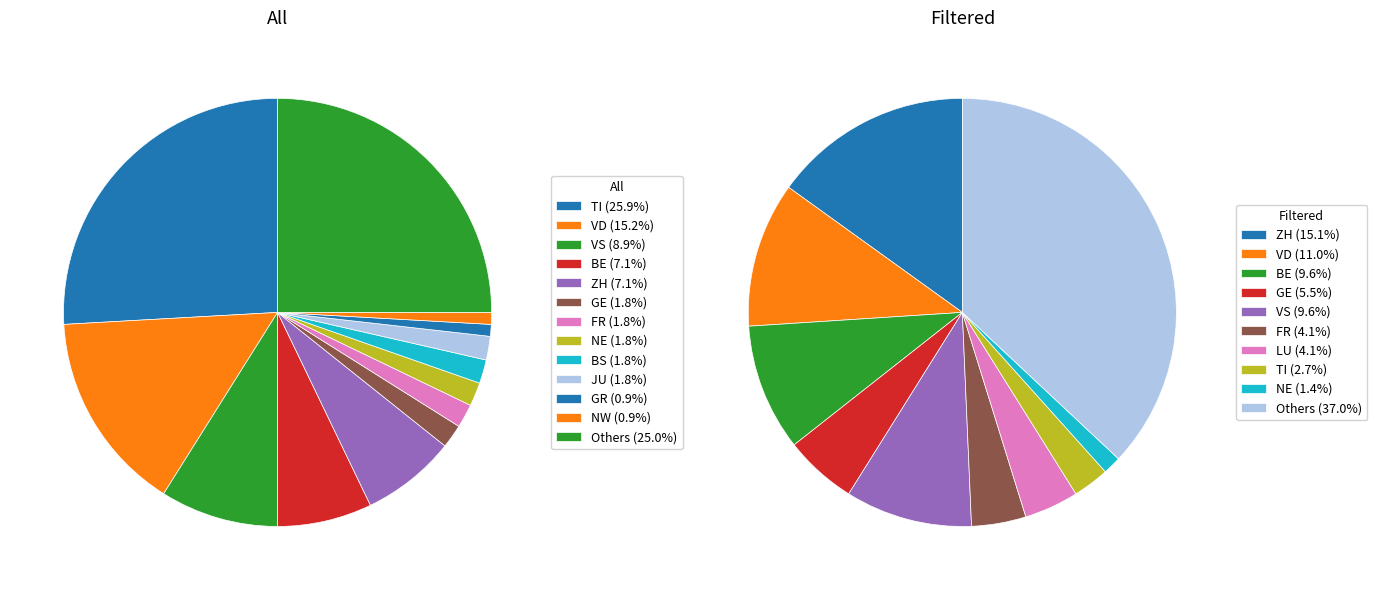

Rank the series by their average value, from highest to lowest.

All, Filtered